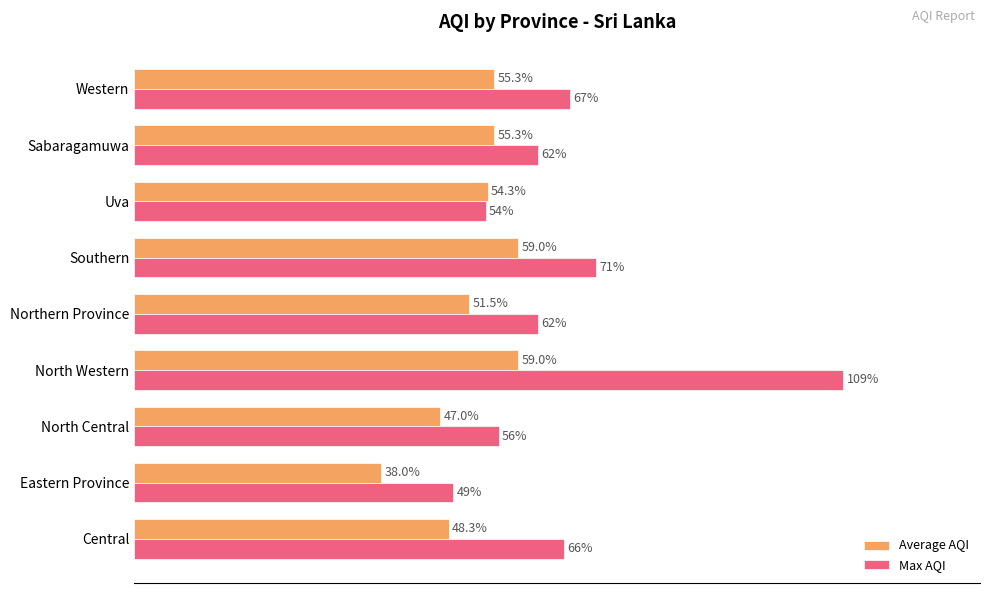

Where is Max AQI nearest to the value 79?

Southern